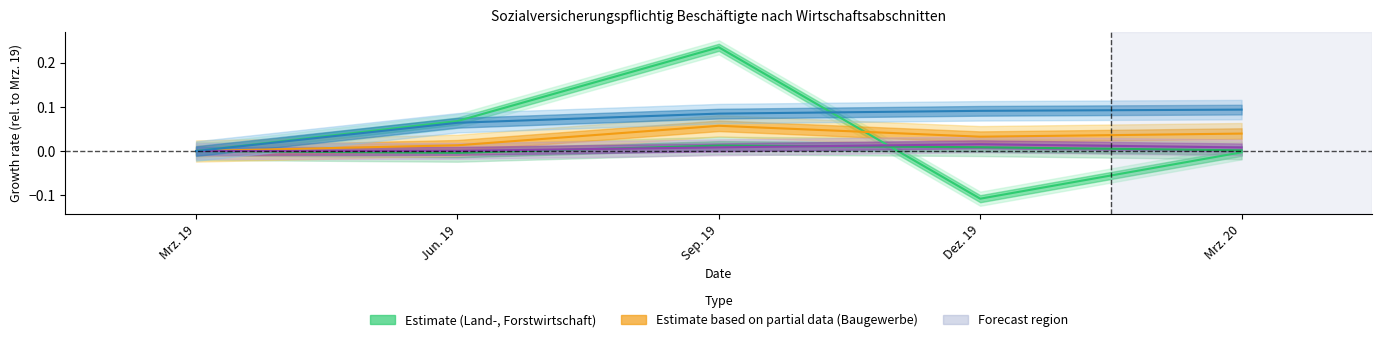

After their last crossing, which series has the higher values: Baugewerbe or Land-, Forstwirtschaft?

Baugewerbe